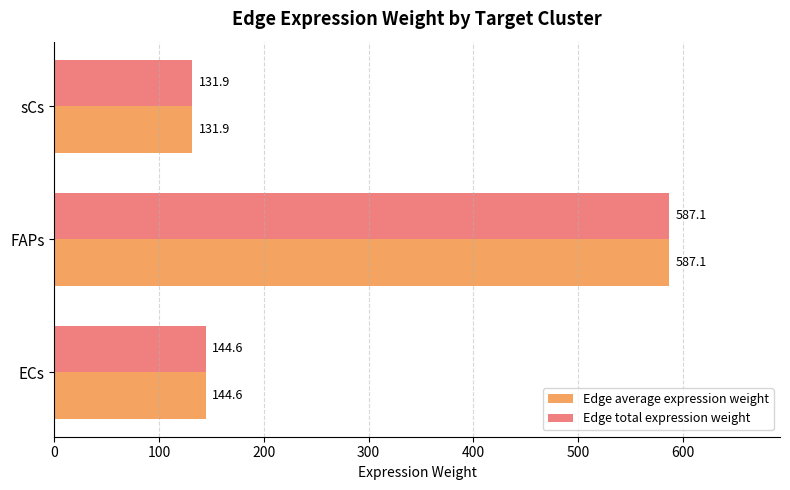

The value of Edge average expression weight at FAPs is 587.1. True or false?

True